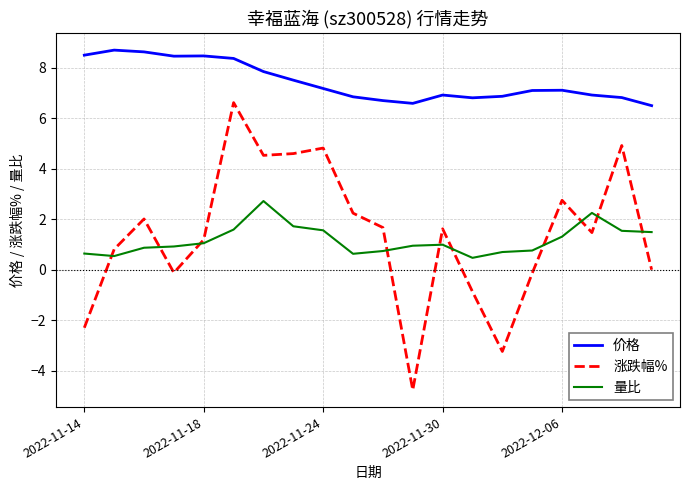

True or false: 价格 and 量比 cross at least once.

False